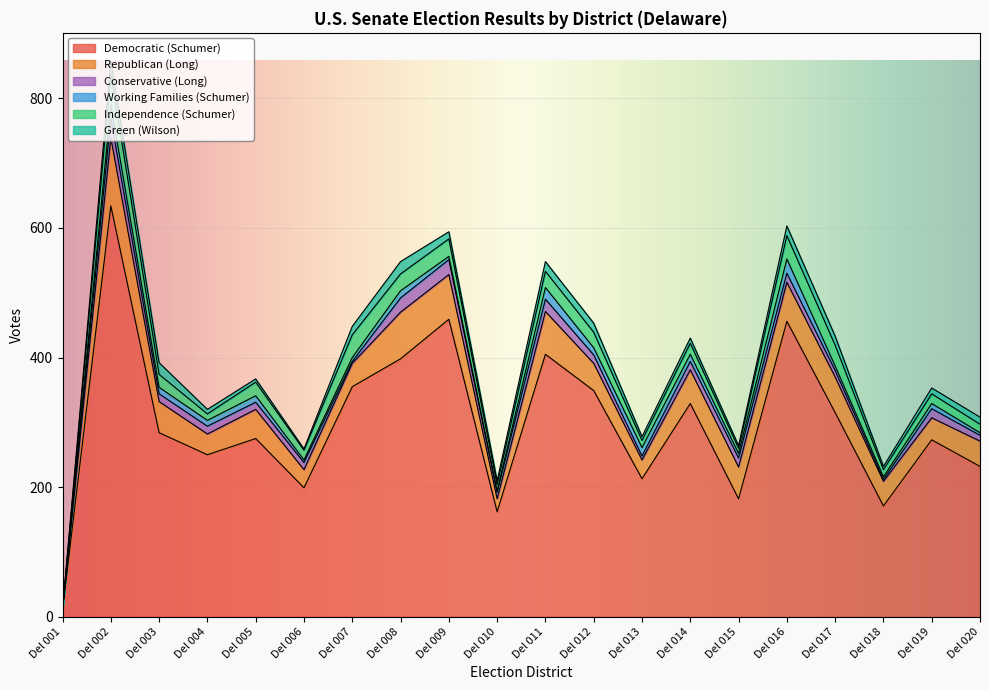

What is the difference between the maximum and second lowest values in the Democratic (Schumer) series?

472